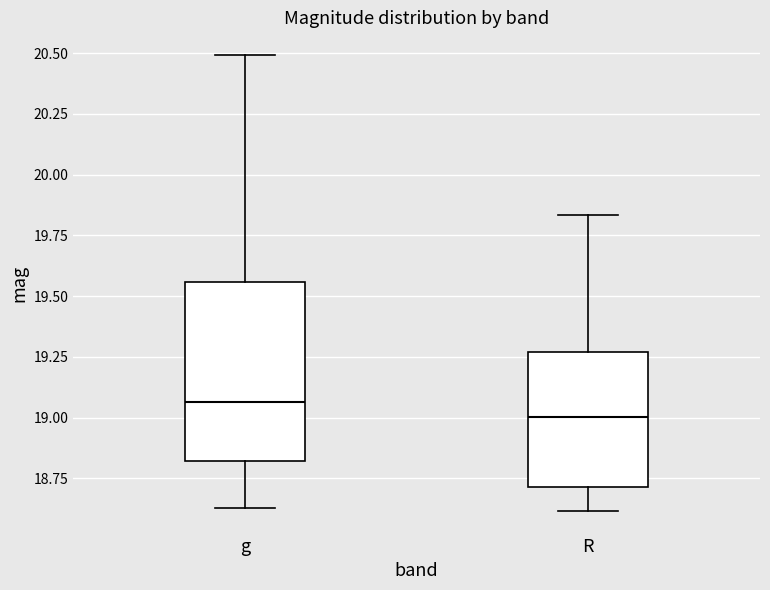

Which box's median line is the highest?

g